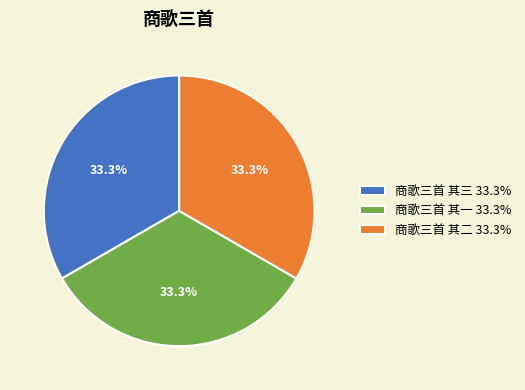

Does any single category account for the majority?

No